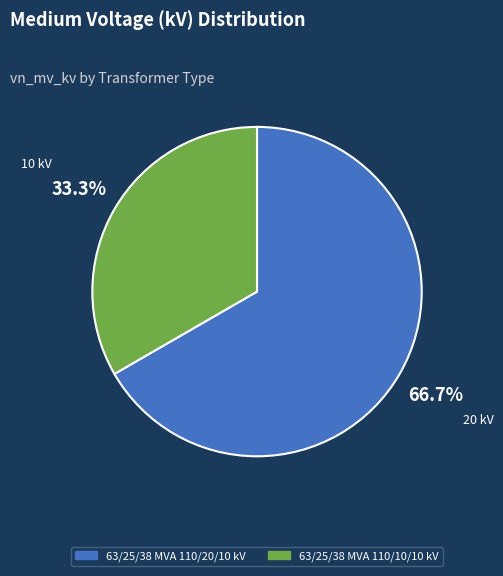

How much of the chart is everything except 63/25/38 MVA 110/20/10 kV?

33.3%